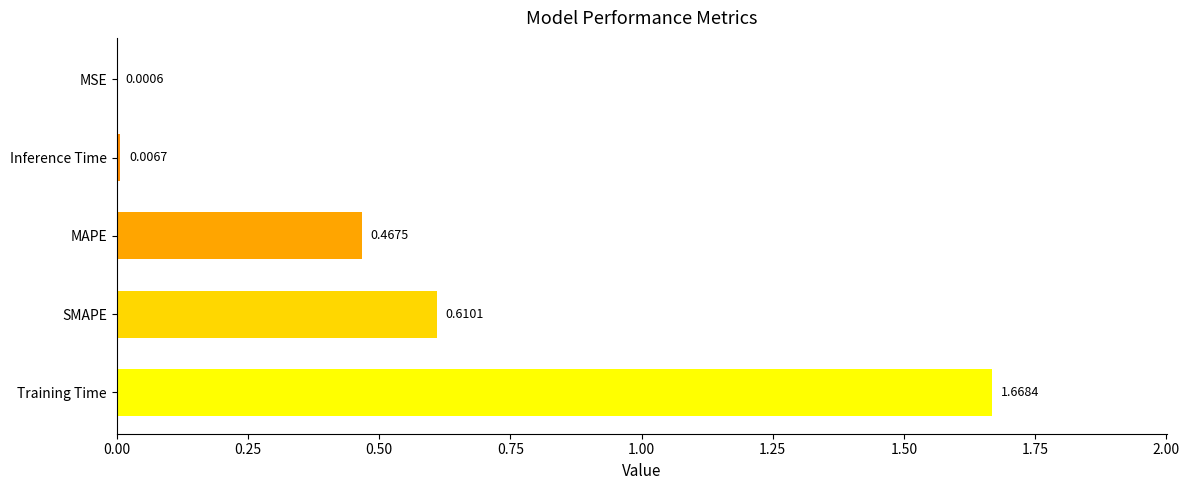

Where is the data nearest to the value 0?

MSE